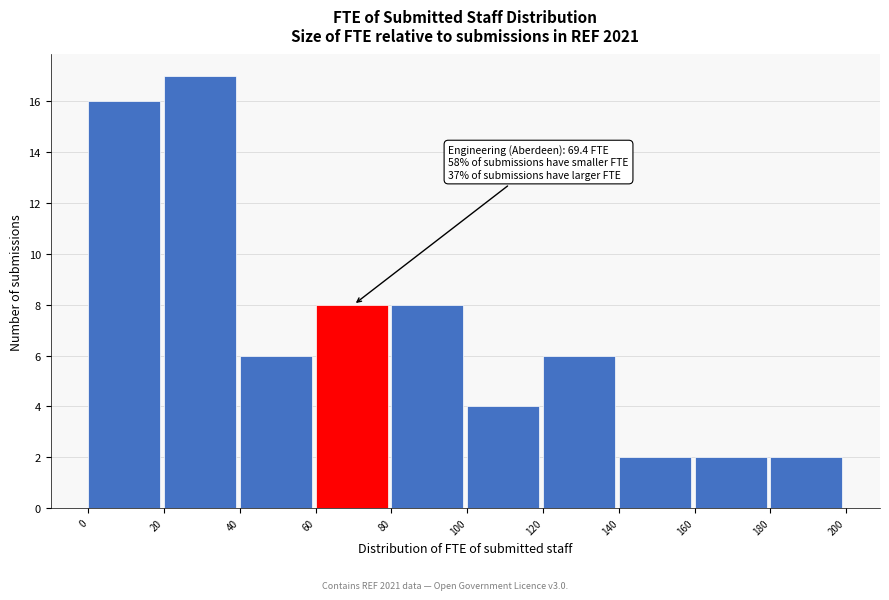

Over which range of the x-axis is the bar tallest?

20 to 40